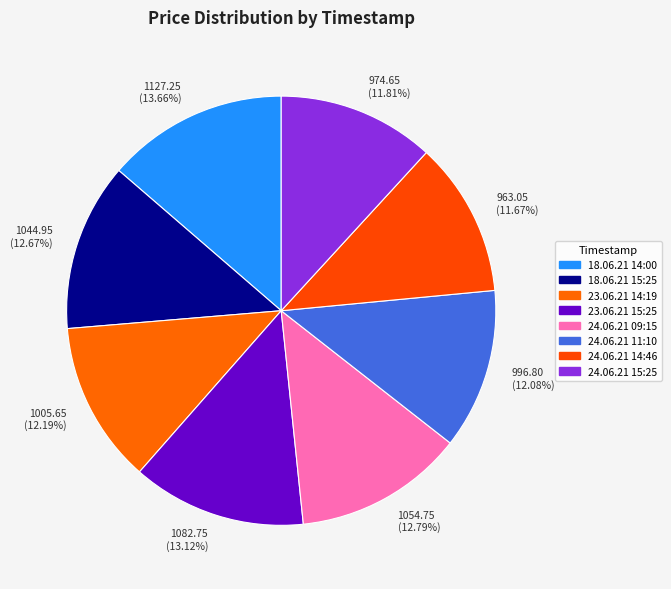

What is the total percentage of 24.06.21 11:10 and 24.06.21 15:25?

23.9%